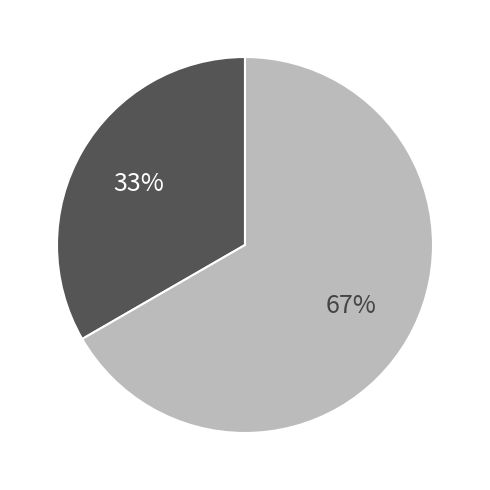

How many segments does this pie chart have?

2